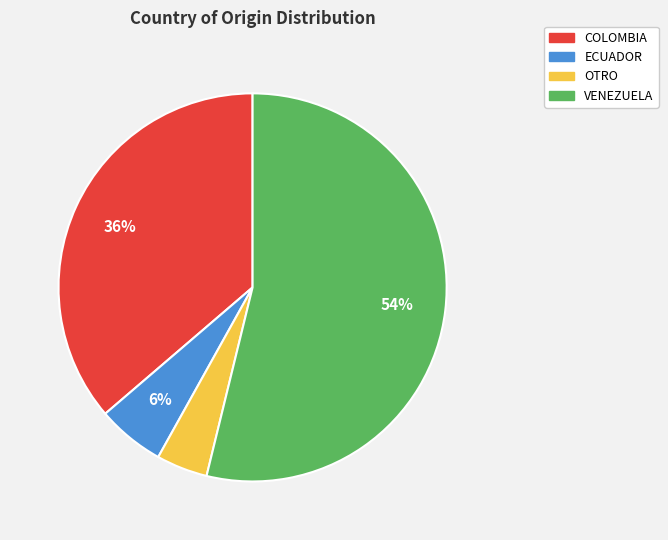

How many slices are in this pie chart?

4